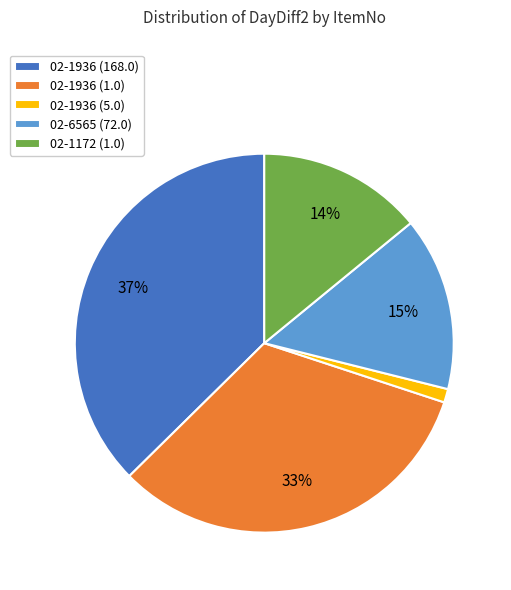

Is it true that 02-6565 (72.0) is 1% of the pie?

False